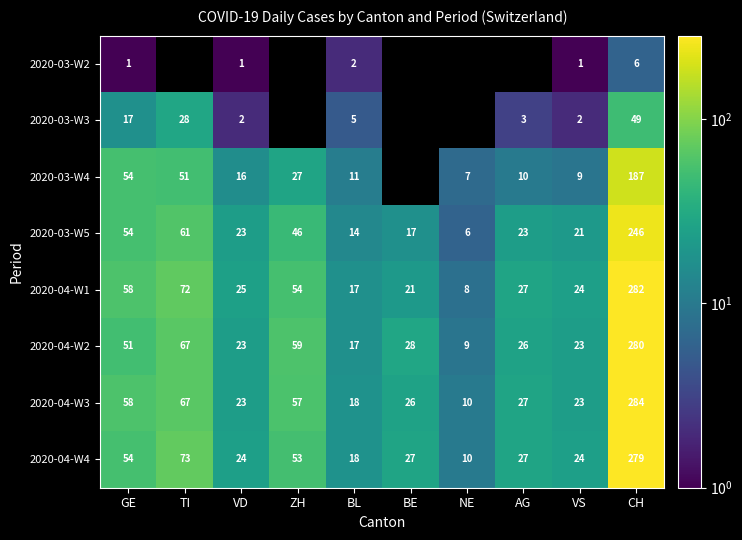

Which has a higher value, GE or BL?

BL